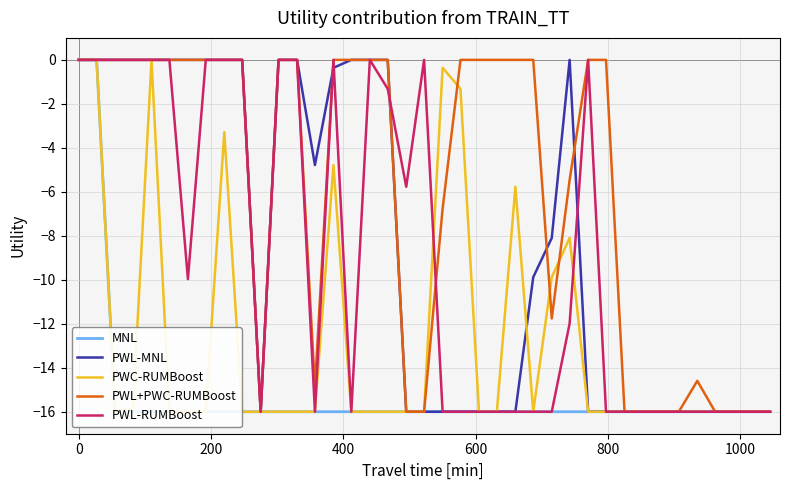

Which series has the widest spread of values?

MNL